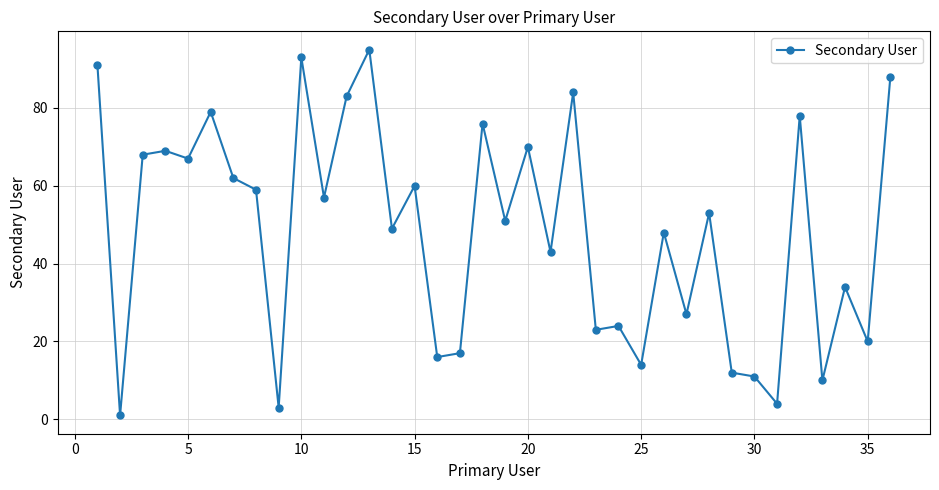

True or false: there are more than 1 points higher than both neighbors.

True